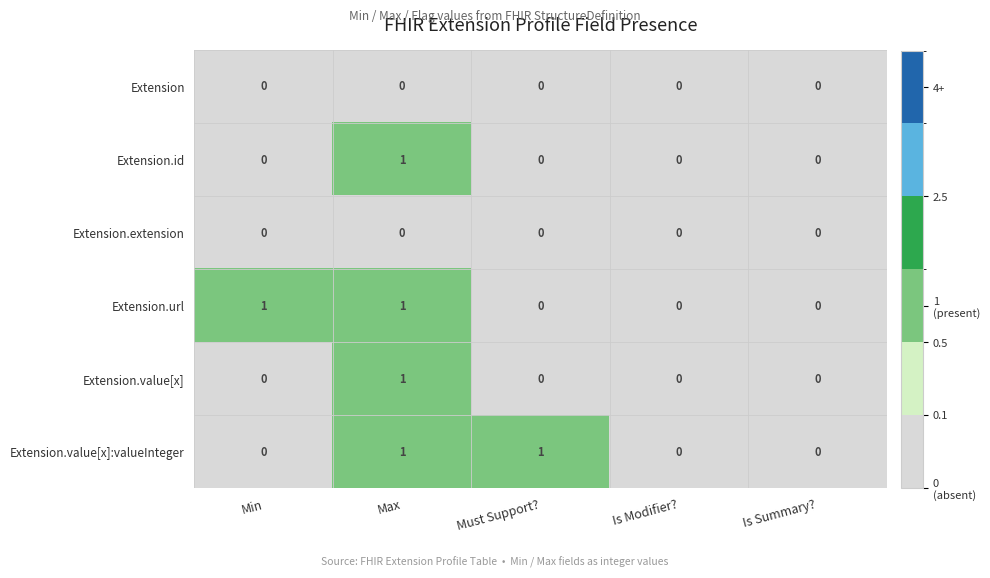

At which label does Extension.id reach its peak?

Max